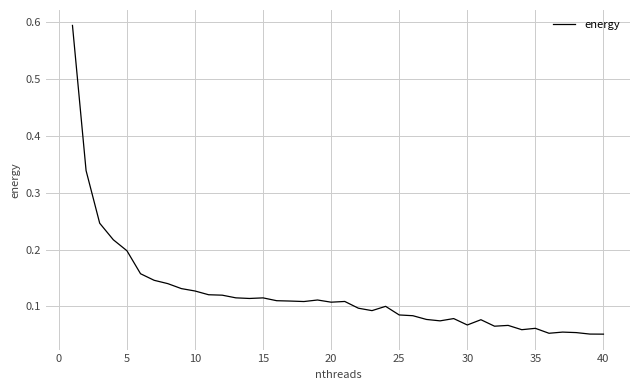

What is the maximum value shown in the chart?

0.6